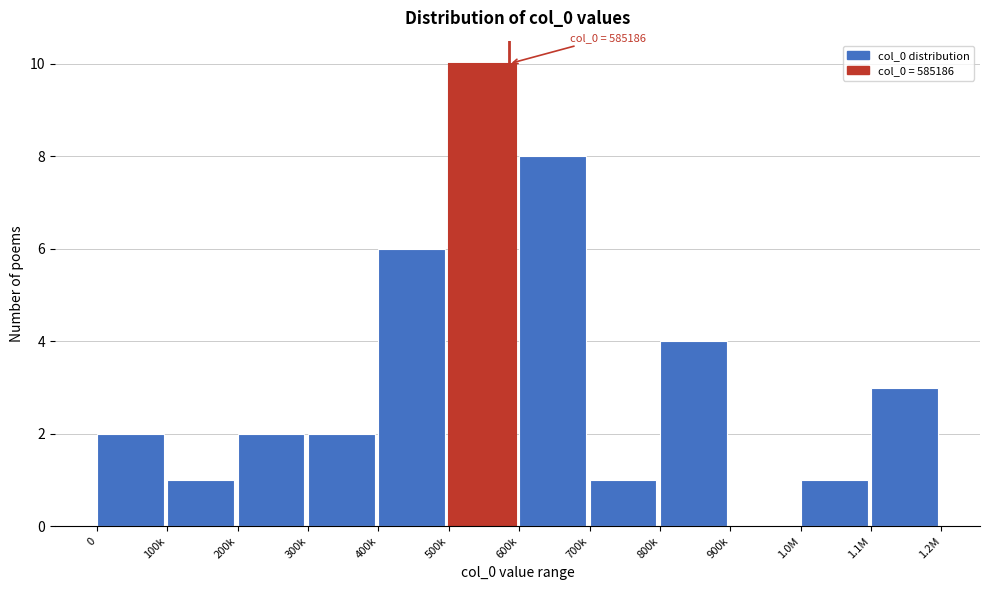

Reading left to right, list all the values displayed in this chart.

0=2	100k=1	200k=2	300k=2	400k=6	500k=10	600k=8	700k=1	800k=4	900k=0	1.0M=1	1.1M=3